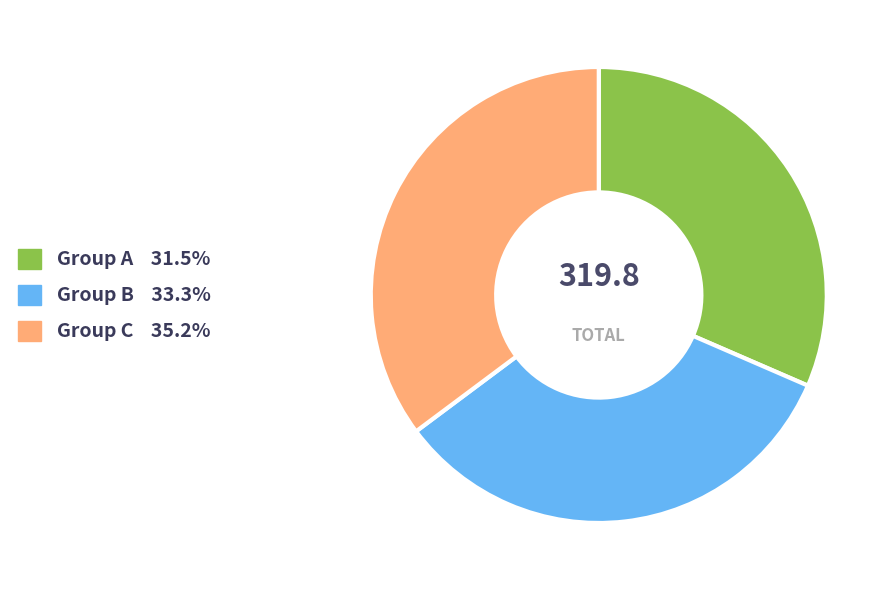

Does any single category account for the majority?

No